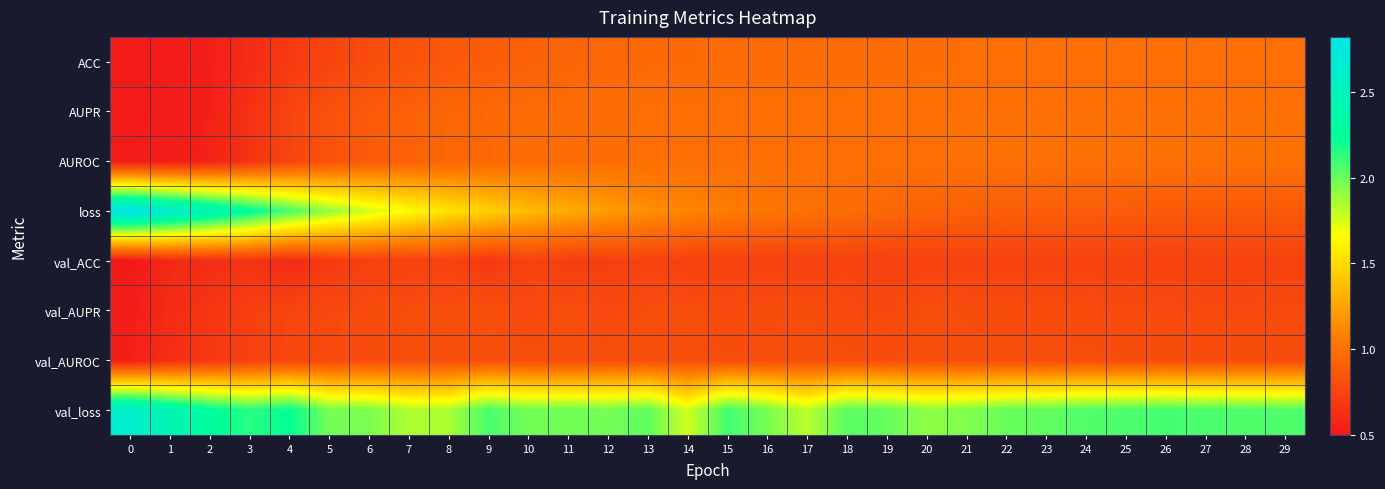

Reading left to right, what are all the values shown in this chart?

ACC: 0=0.5	1=0.5	2=0.5	3=0.6	4=0.7	5=0.7	6=0.8	7=0.8	8=0.9	9=0.9	10=0.9	11=0.9	12=0.9	13=1.0	14=1.0	15=1.0	16=1.0	17=1.0	18=1.0	19=1.0	20=1.0	21=1.0	22=1.0	23=1.0	24=1.0	25=1.0	26=1.0	27=1.0	28=1.0	29=1.0
AUPR: 0=0.5	1=0.5	2=0.5	3=0.6	4=0.7	5=0.8	6=0.9	7=0.9	8=0.9	9=1.0	10=1.0	11=1.0	12=1.0	13=1.0	14=1.0	15=1.0	16=1.0	17=1.0	18=1.0	19=1.0	20=1.0	21=1.0	22=1.0	23=1.0	24=1.0	25=1.0	26=1.0	27=1.0	28=1.0	29=1.0
AUROC: 0=0.5	1=0.5	2=0.6	3=0.7	4=0.8	5=0.8	6=0.9	7=0.9	8=0.9	9=1.0	10=1.0	11=1.0	12=1.0	13=1.0	14=1.0	15=1.0	16=1.0	17=1.0	18=1.0	19=1.0	20=1.0	21=1.0	22=1.0	23=1.0	24=1.0	25=1.0	26=1.0	27=1.0	28=1.0	29=1.0
loss: 0=2.8	1=2.7	2=2.5	3=2.3	4=2.1	5=1.9	6=1.8	7=1.6	8=1.5	9=1.5	10=1.4	11=1.3	12=1.2	13=1.2	14=1.1	15=1.1	16=1.0	17=1.0	18=1.0	19=0.9	20=0.9	21=0.9	22=0.9	23=0.9	24=0.9	25=0.9	26=0.9	27=0.9	28=0.9	29=0.9
val_ACC: 0=0.5	1=0.6	2=0.6	3=0.6	4=0.6	5=0.7	6=0.7	7=0.7	8=0.7	9=0.7	10=0.7	11=0.7	12=0.7	13=0.7	14=0.7	15=0.7	16=0.7	17=0.7	18=0.7	19=0.7	20=0.7	21=0.7	22=0.7	23=0.7	24=0.7	25=0.7	26=0.7	27=0.7	28=0.7	29=0.7
val_AUPR: 0=0.5	1=0.6	2=0.7	3=0.7	4=0.8	5=0.8	6=0.8	7=0.8	8=0.8	9=0.8	10=0.8	11=0.8	12=0.8	13=0.8	14=0.8	15=0.8	16=0.8	17=0.8	18=0.8	19=0.8	20=0.8	21=0.8	22=0.8	23=0.8	24=0.8	25=0.8	26=0.8	27=0.8	28=0.8	29=0.8
val_AUROC: 0=0.5	1=0.6	2=0.7	3=0.7	4=0.8	5=0.8	6=0.8	7=0.8	8=0.8	9=0.8	10=0.8	11=0.8	12=0.8	13=0.8	14=0.8	15=0.8	16=0.8	17=0.8	18=0.8	19=0.8	20=0.8	21=0.8	22=0.8	23=0.8	24=0.8	25=0.8	26=0.8	27=0.8	28=0.8	29=0.8
val_loss: 0=2.6	1=2.4	2=2.3	3=2.1	4=2.2	5=2.0	6=2.0	7=1.8	8=1.9	9=2.1	10=2.0	11=2.0	12=2.0	13=2.0	14=1.8	15=2.1	16=2.0	17=1.8	18=2.0	19=2.0	20=1.9	21=1.9	22=2.0	23=2.0	24=2.1	25=2.1	26=2.1	27=2.1	28=2.1	29=2.1